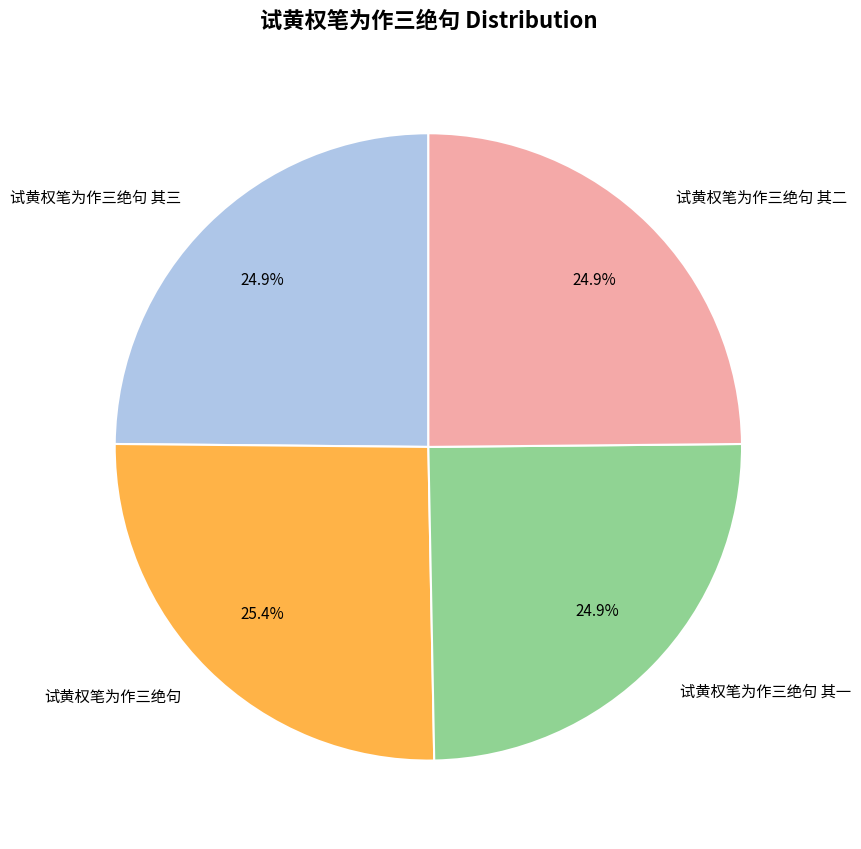

To the nearest percent, what is the combined percentage of 试黄权笔为作三绝句 其三 and 试黄权笔为作三绝句 其二?

50%